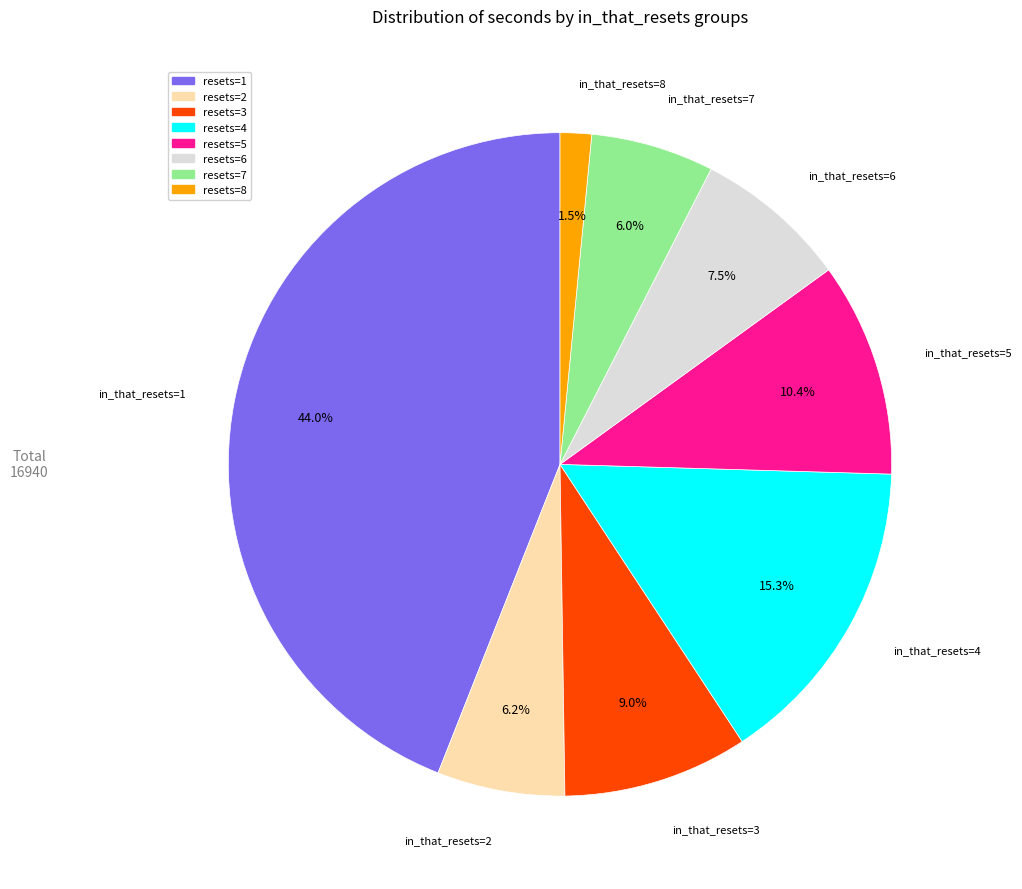

Is there any slice that represents more than half of the pie?

No